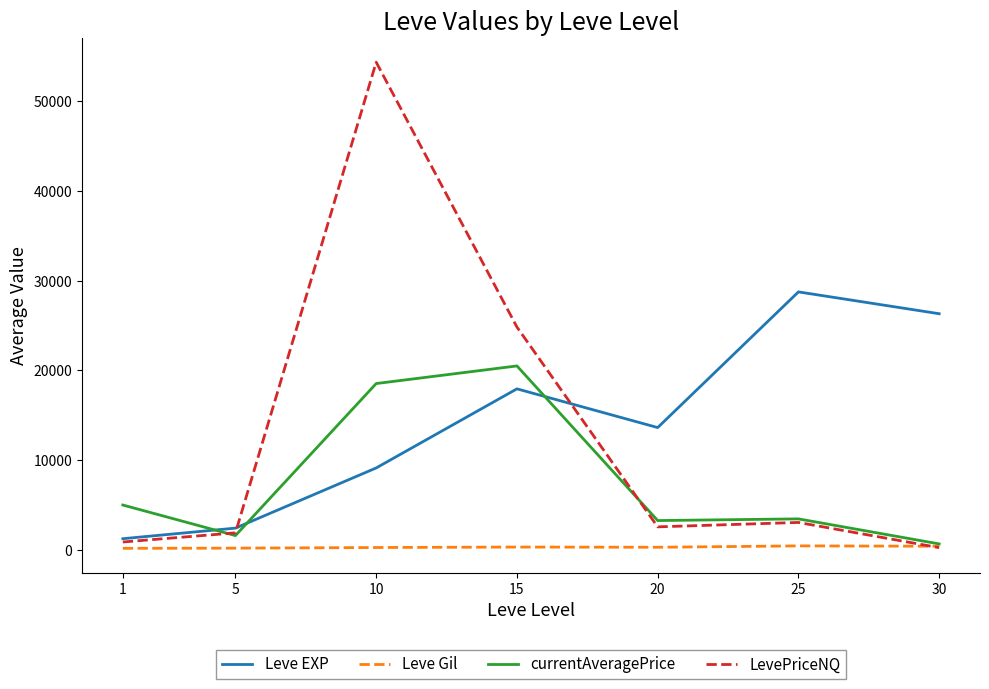

What is the minimum value for Leve Gil?

139